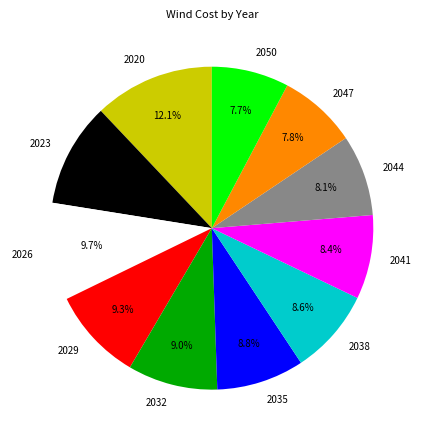

Does 2032 represent more than half of the total?

No